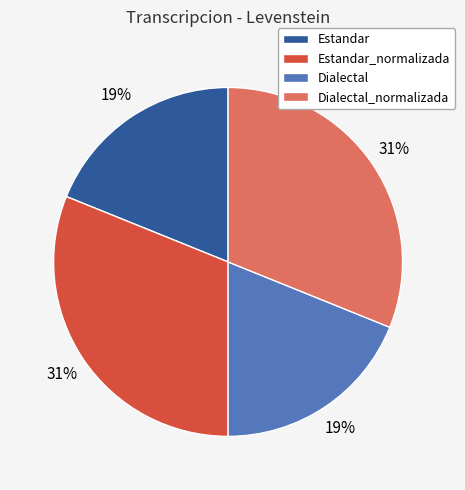

How many slices are in this pie chart?

4